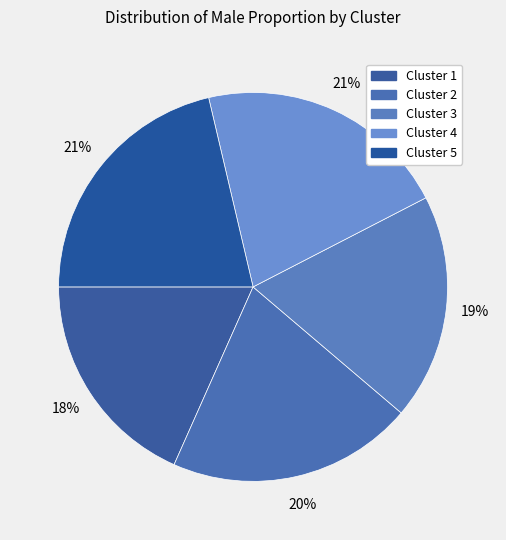

How many segments does this pie chart have?

5